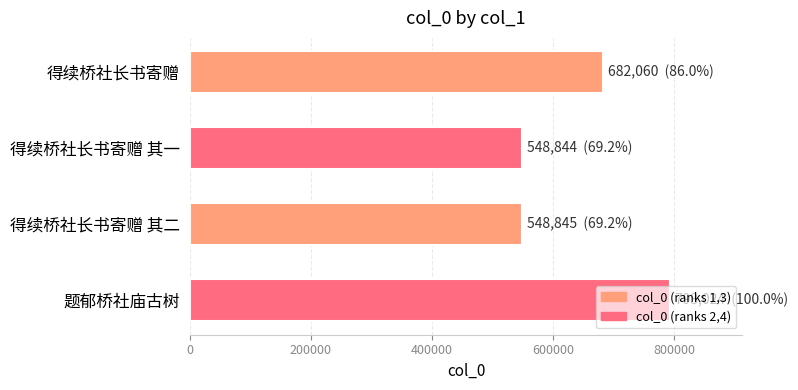

What is the value of the 1st bar from the top?

682060